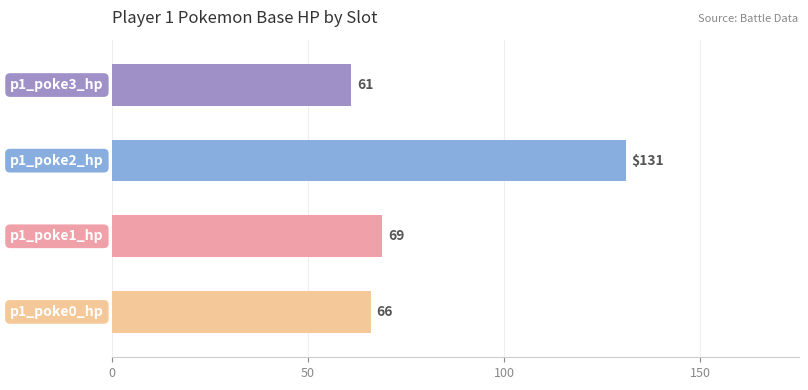

Count the number of data series in this chart.

1